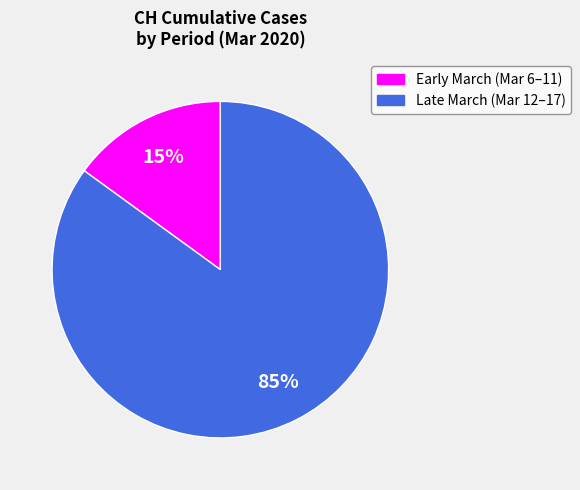

How many slices are in this pie chart?

2